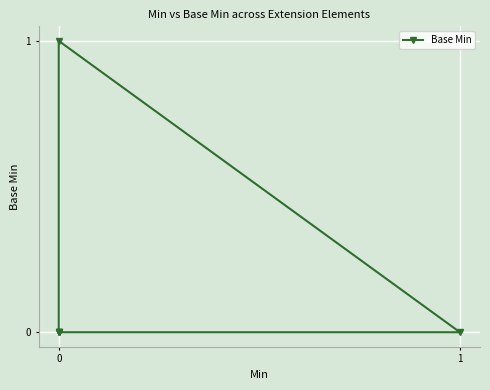

What is the maximum value shown in the chart?

1